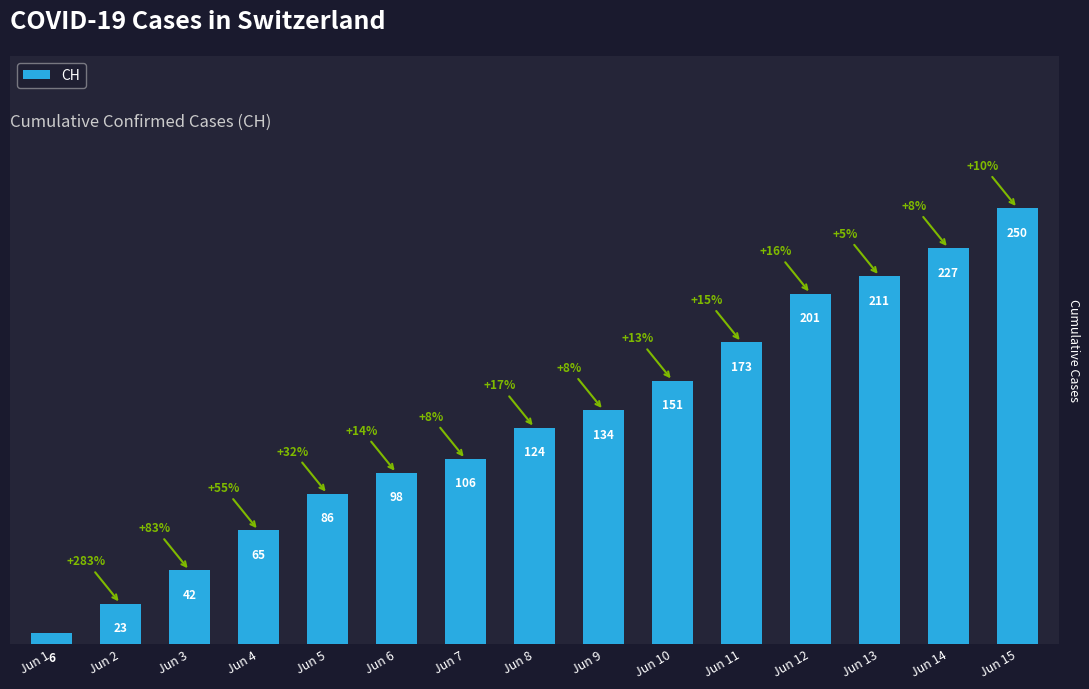

Count the number of categories in the chart.

15